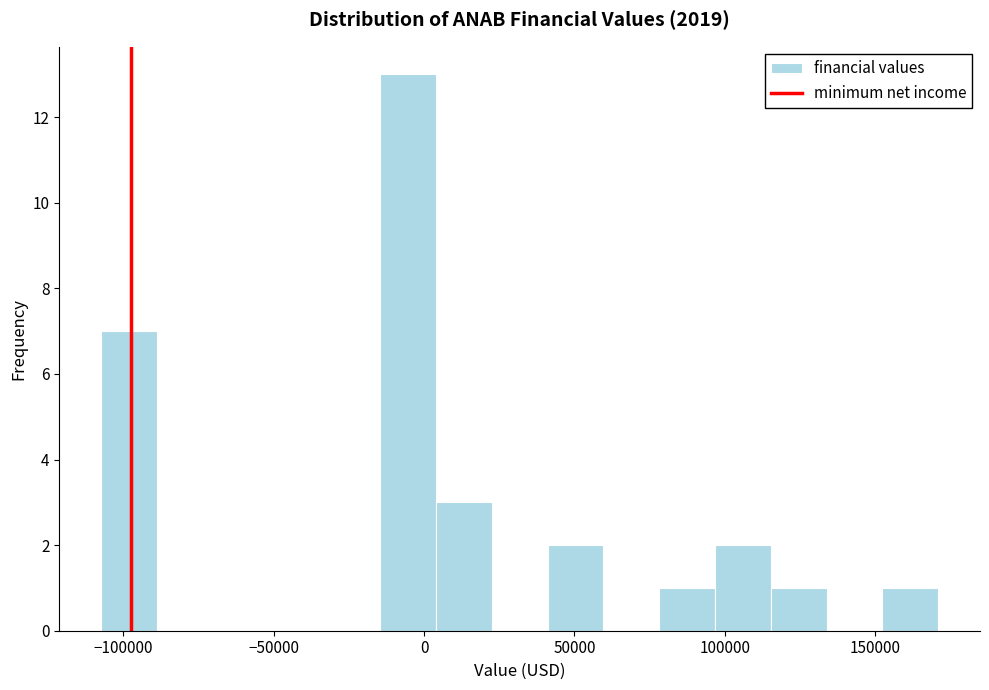

Read against the x-axis, roughly where is the centre of the tallest bar?

-5000